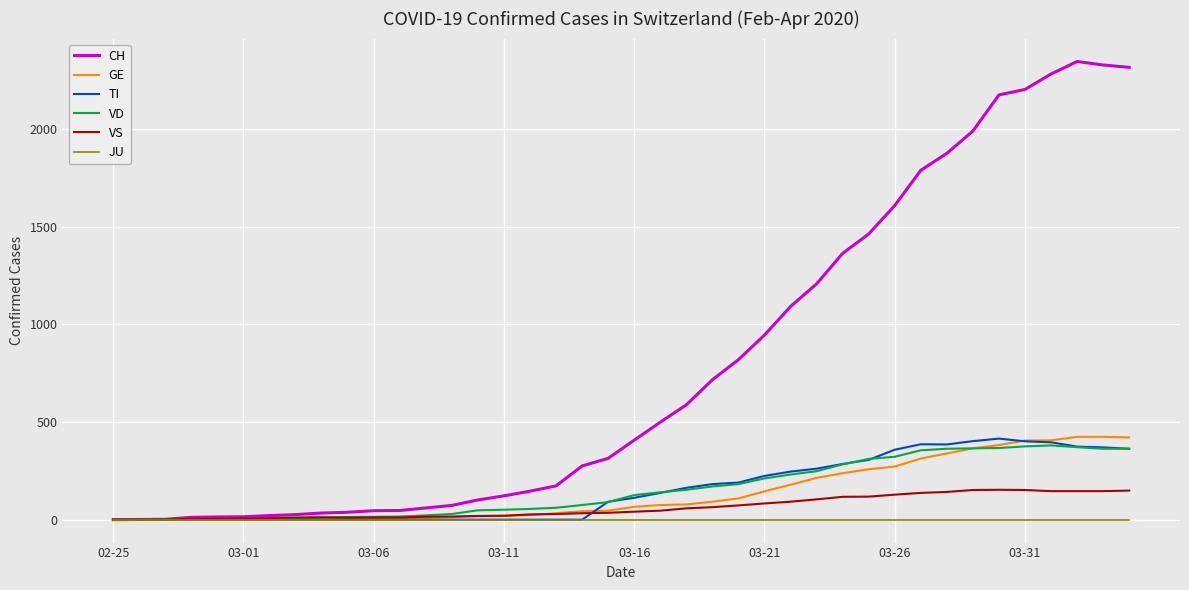

Which series has the largest range (max minus min)?

CH